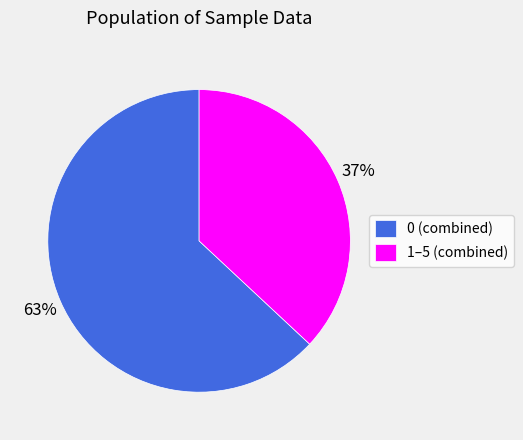

Between 1–5 (combined) and 0 (combined), which is larger?

0 (combined)